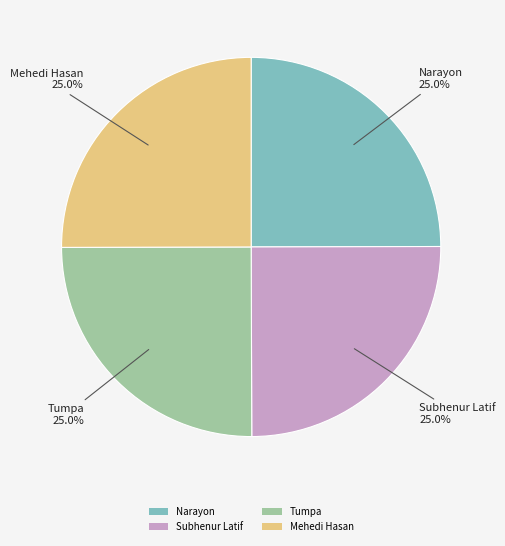

Combined, what portion of the pie is Mehedi Hasan and Narayon?

50.0%